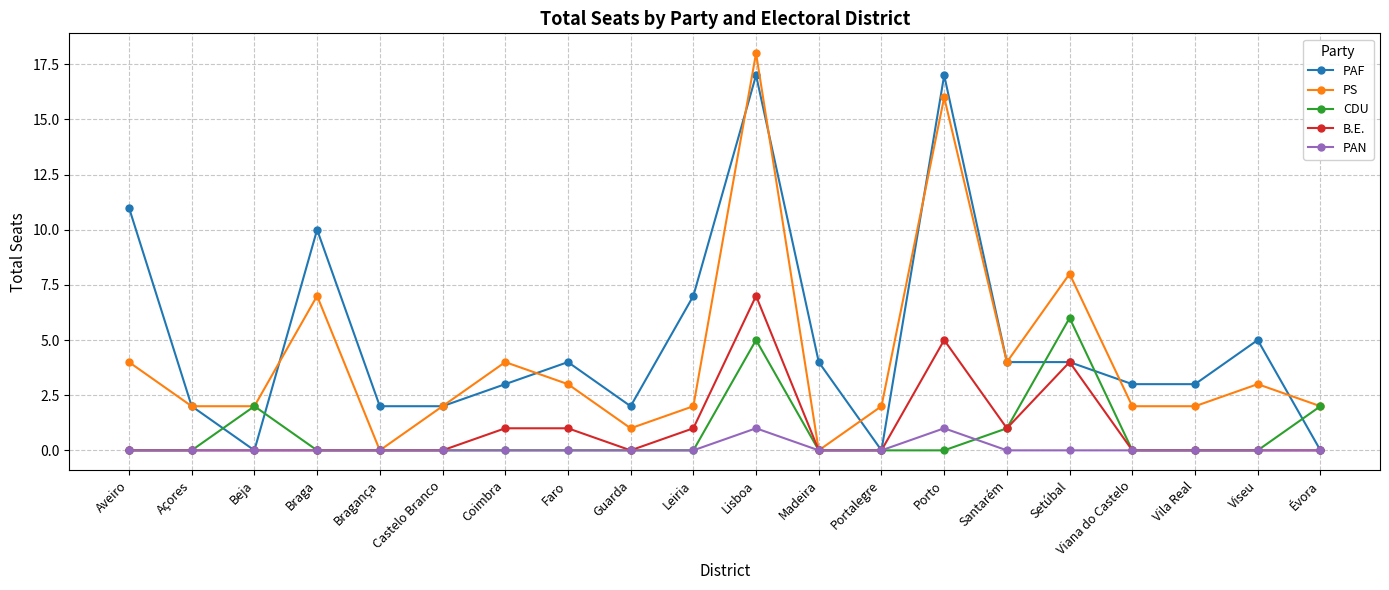

At which category does the chart reach its peak across all series?

Lisboa